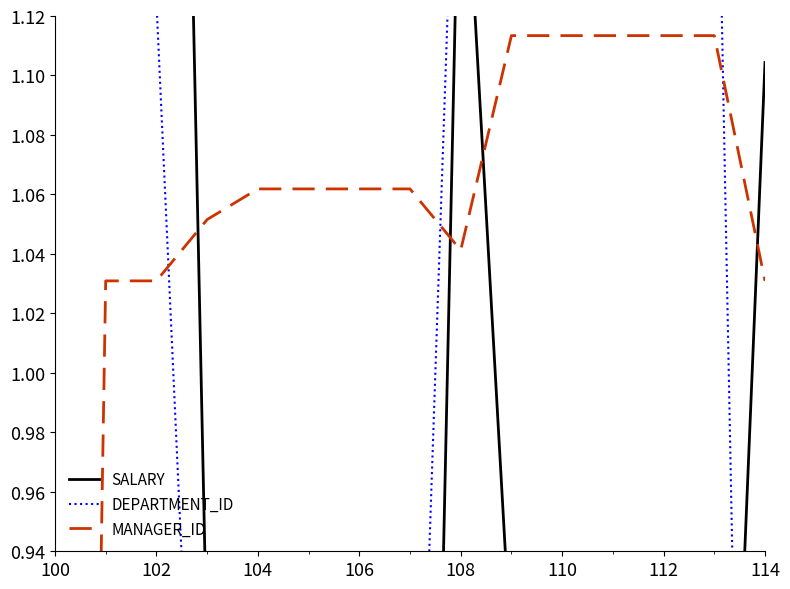

At which label is MANAGER_ID closest to 0?

100